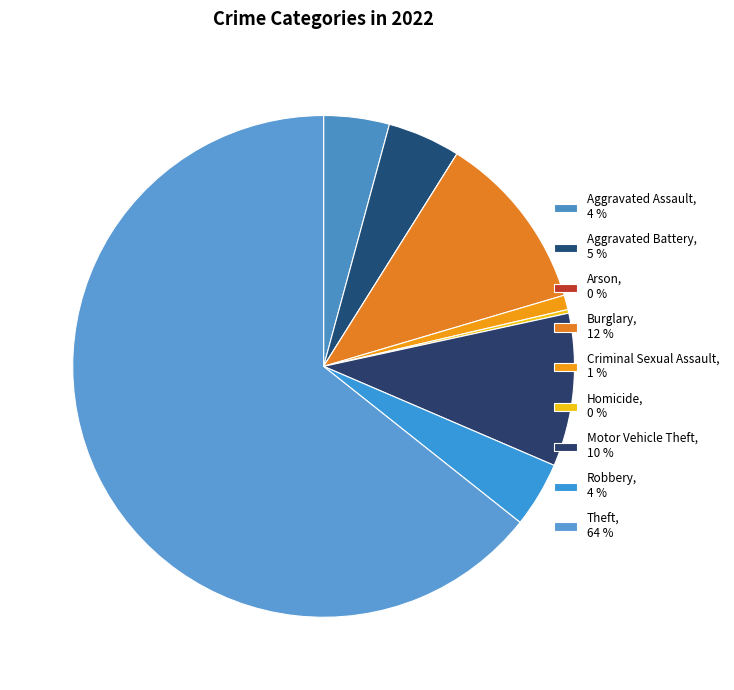

To the nearest percent, what is the difference between the largest and smallest slice percentages?

64%